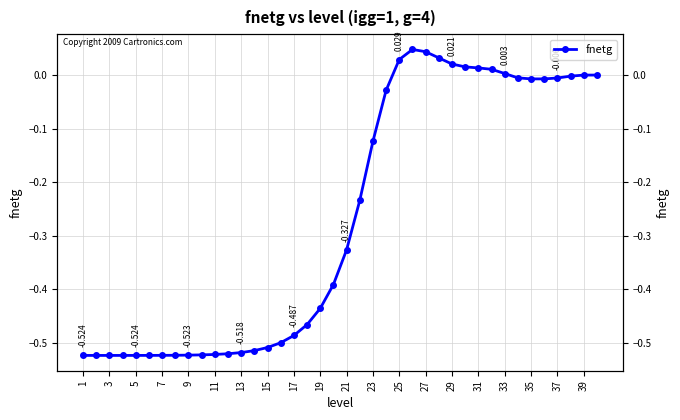

What is the difference between the second highest and minimum values?

0.6